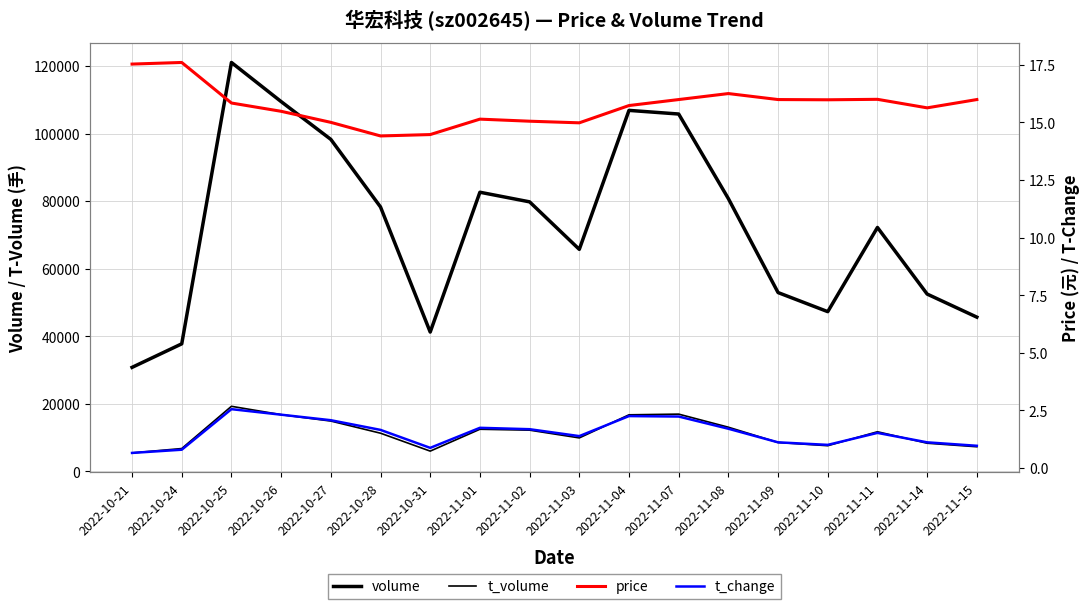

The price series shows 7.3 at 2022-11-01. True or false?

False